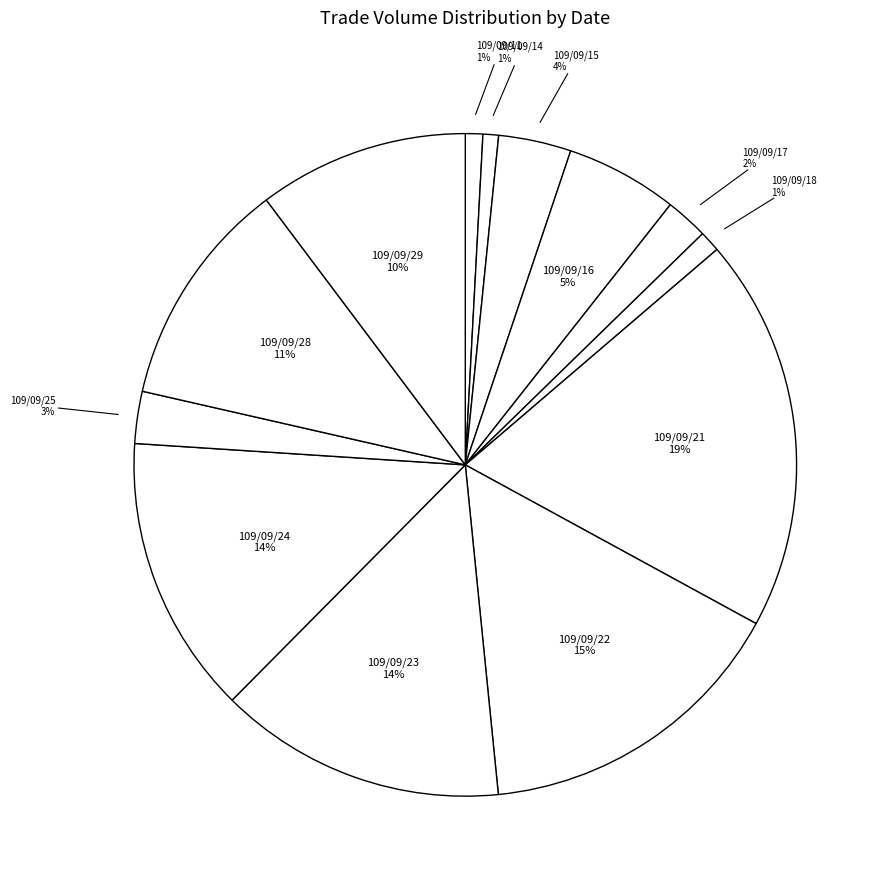

What is the largest slice in the pie chart?

109/09/21